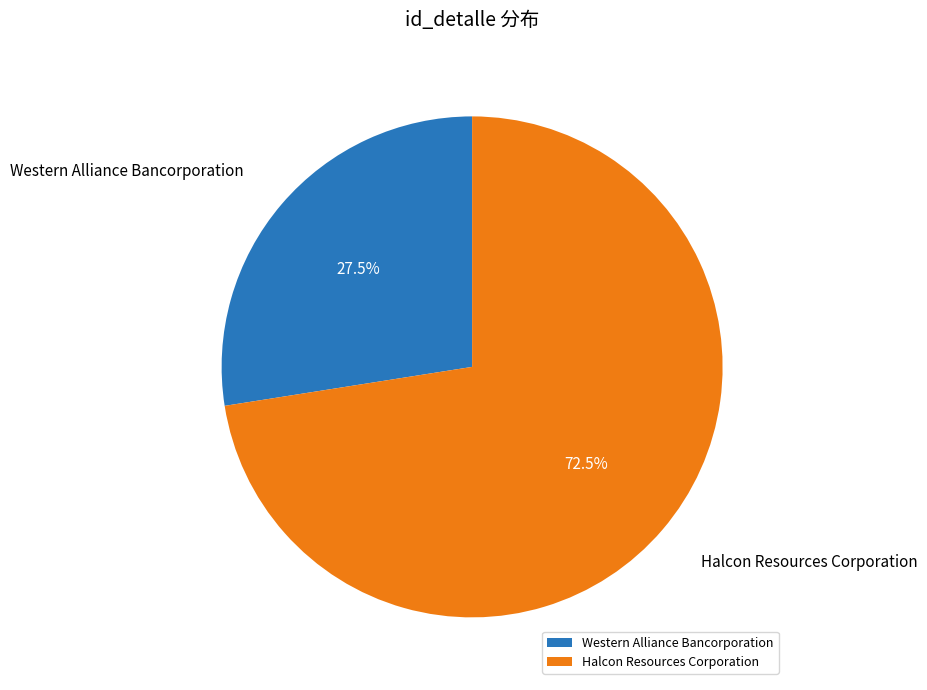

Which has a higher value, Halcon Resources Corporation or Western Alliance Bancorporation?

Halcon Resources Corporation